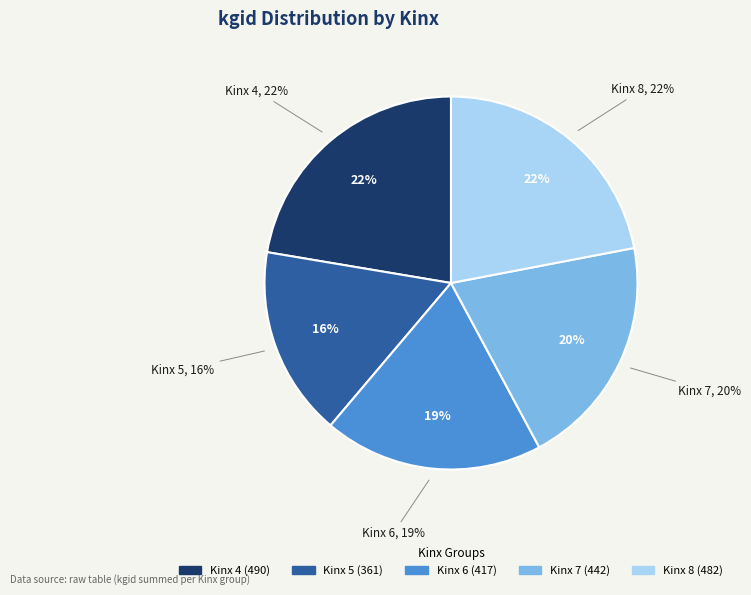

Combined, what portion of the pie is Kinx 4 and Kinx 6?

41.4%